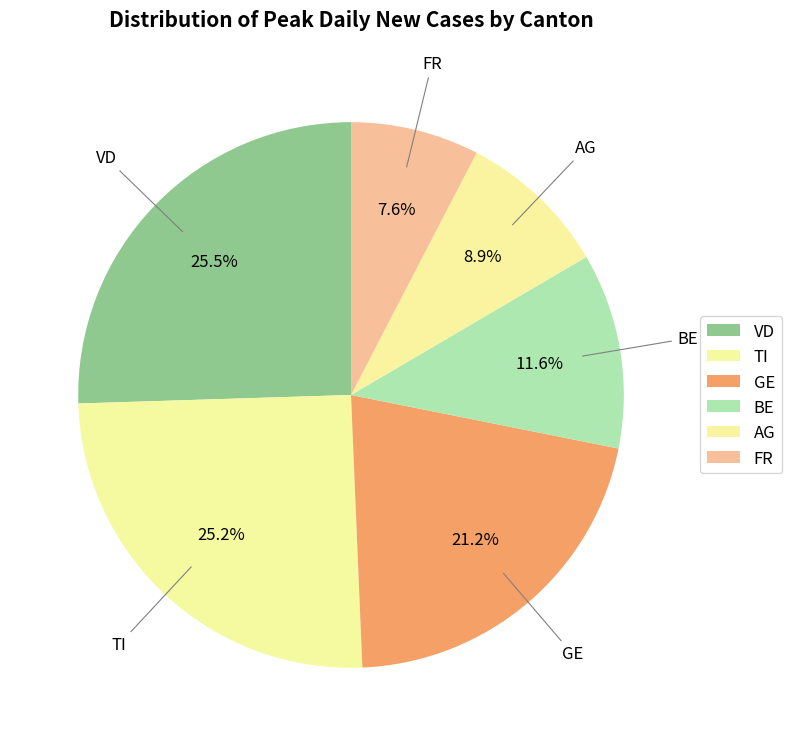

Is there any slice that represents more than half of the pie?

No